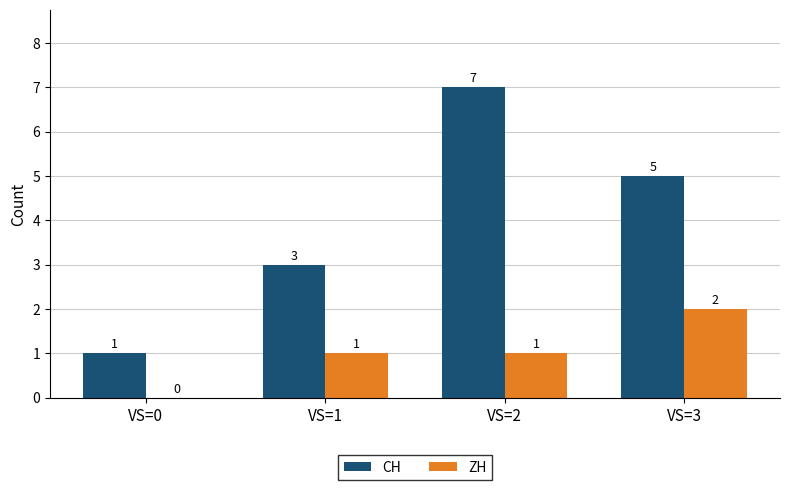

The CH series shows 2 at VS=1. True or false?

False